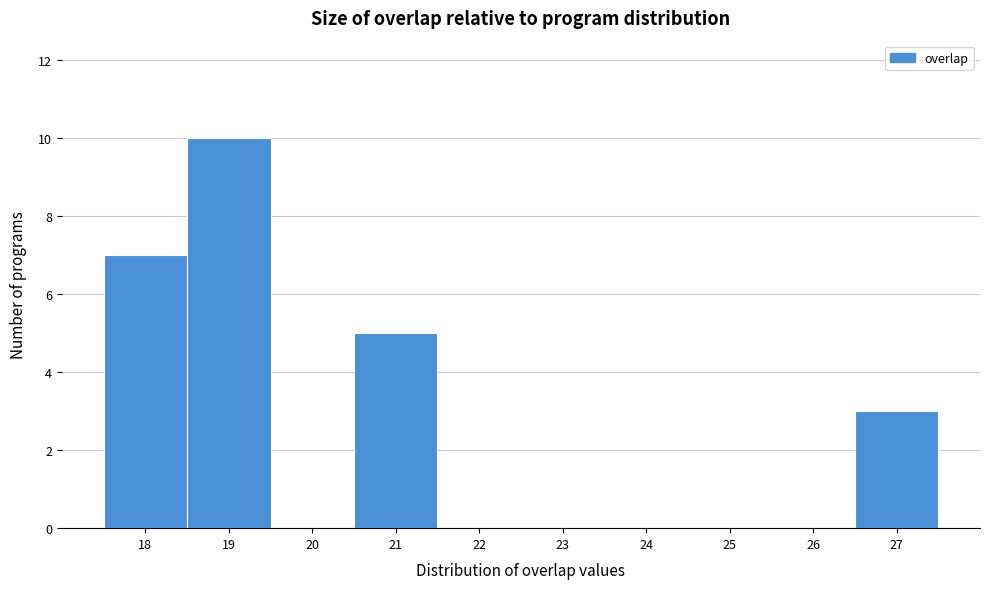

What is the height of the bar covering 26.5 to 27.5 on the x-axis? The values are not printed on the chart, so give them approximately, as read against the axis.

3